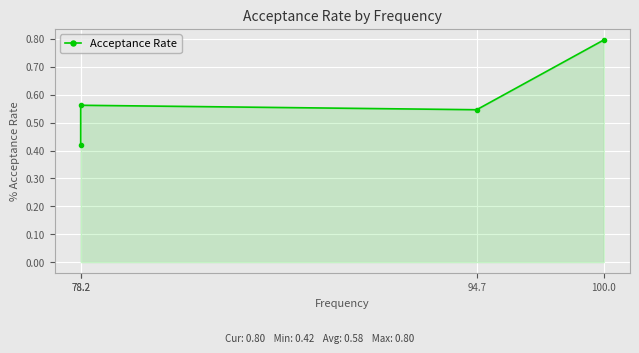

Rank the categories by value from highest to lowest.

100.0, 78.2, 94.7, 78.2